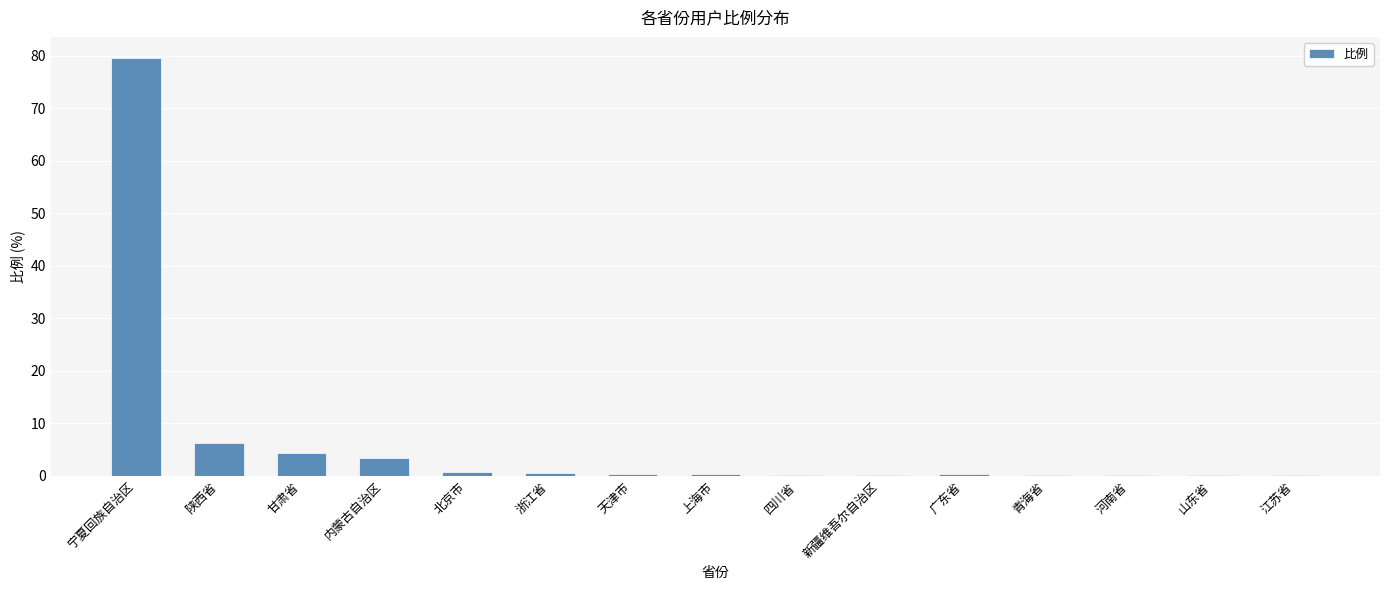

At which label is the value closest to 39?

陕西省